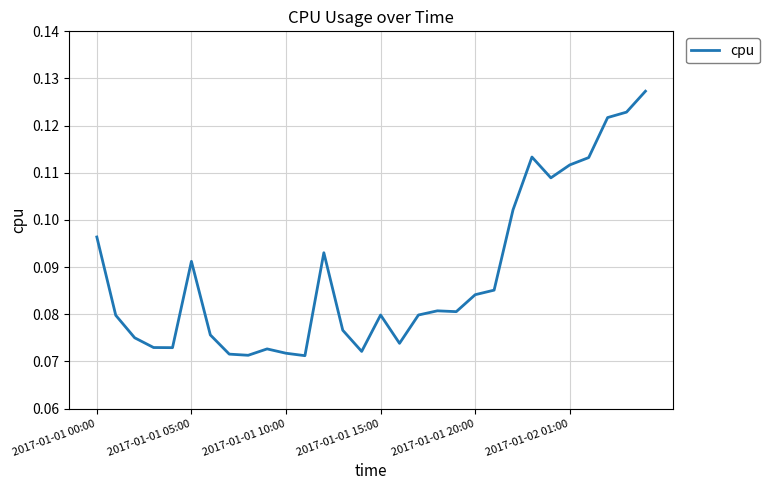

How many interior local valleys (lower than both neighbors) does the data have?

7